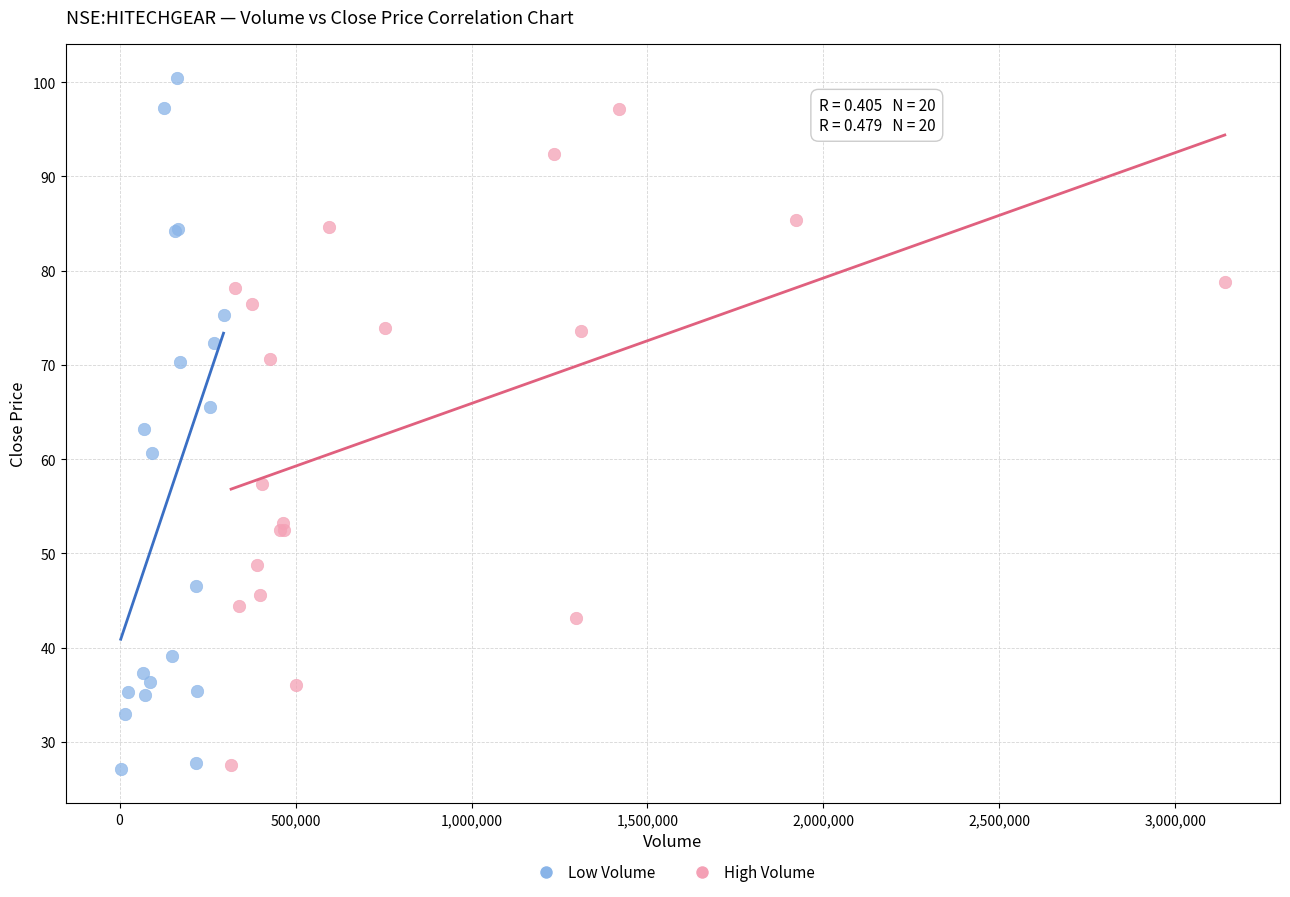

What are all the series names shown in the legend?

Low Volume, High Volume